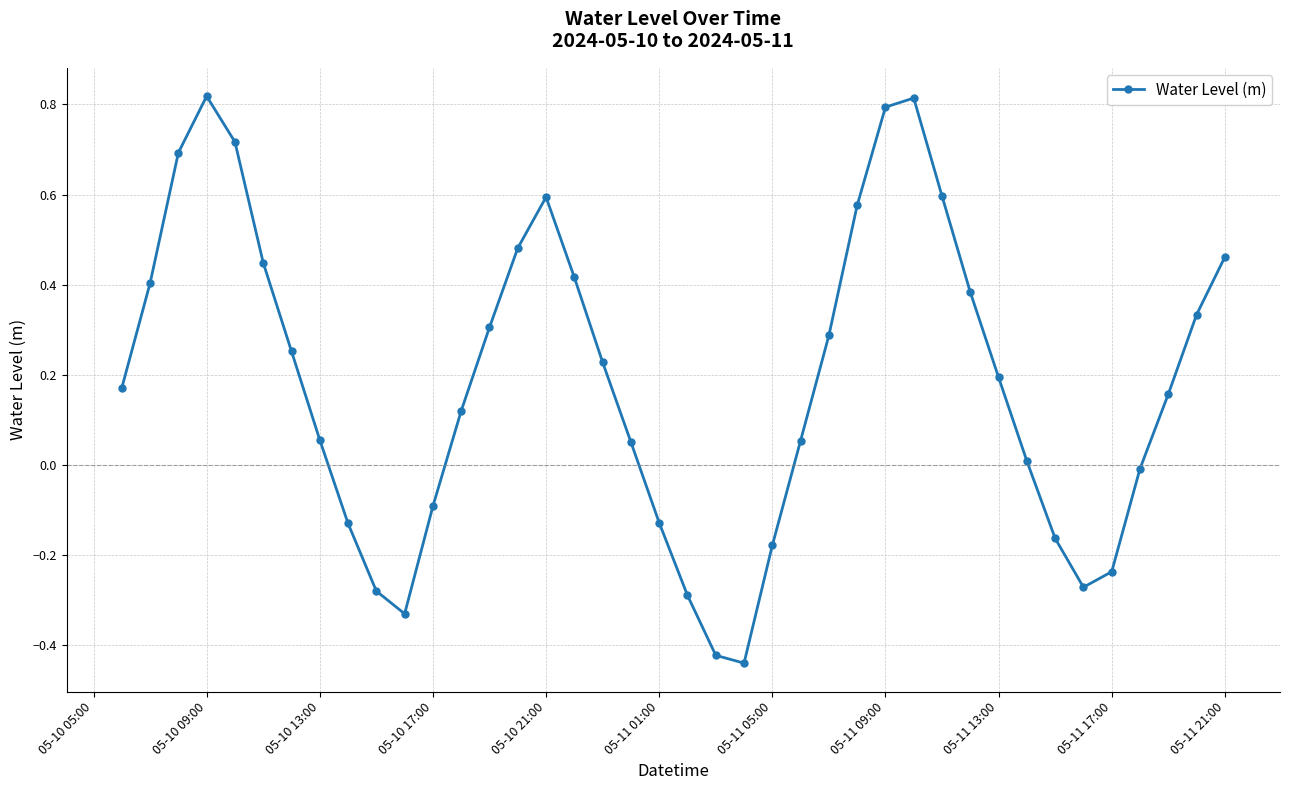

What is the sum of all values?

7.4